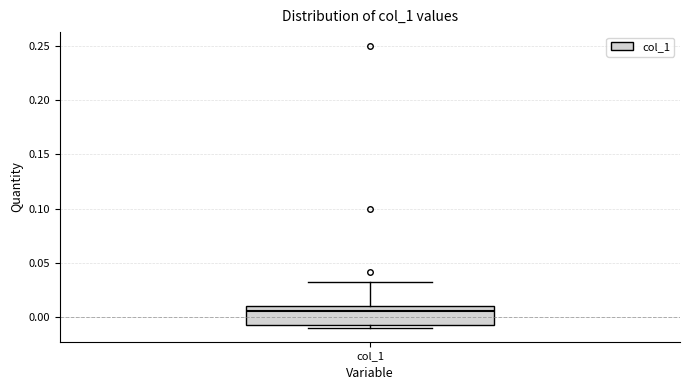

Transcribe this box plot: give where the median line is, the range the box spans, and where the two whiskers end, as read against the y-axis. The values are not printed on the chart, so give them approximately, as read against the axis.

median 0.005, box -0.010 to 0.010, whiskers -0.010 (just below the box's lower edge) to 0.030